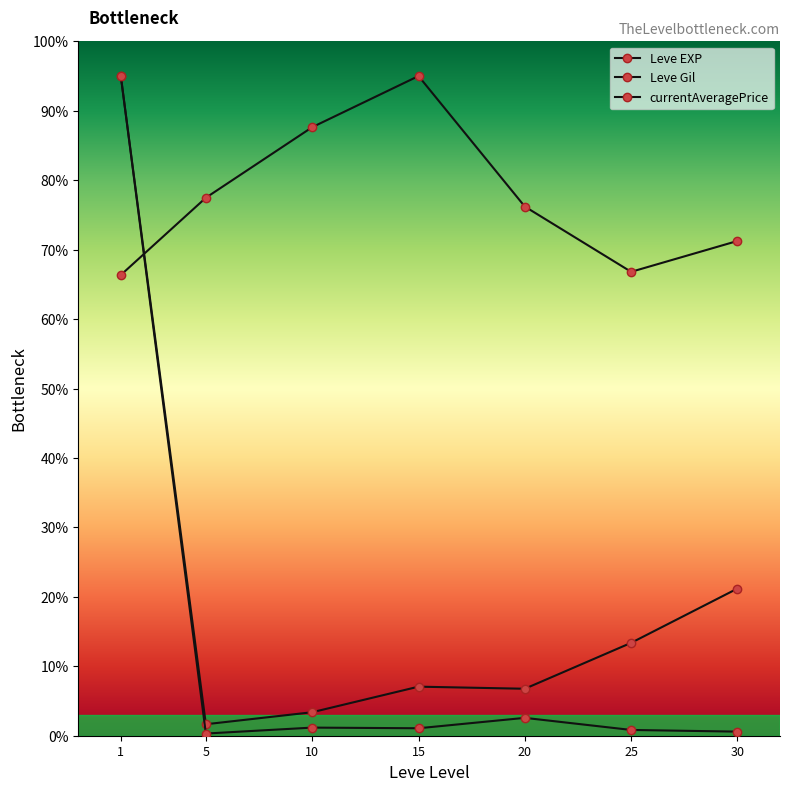

Count the number of data series in this chart.

3